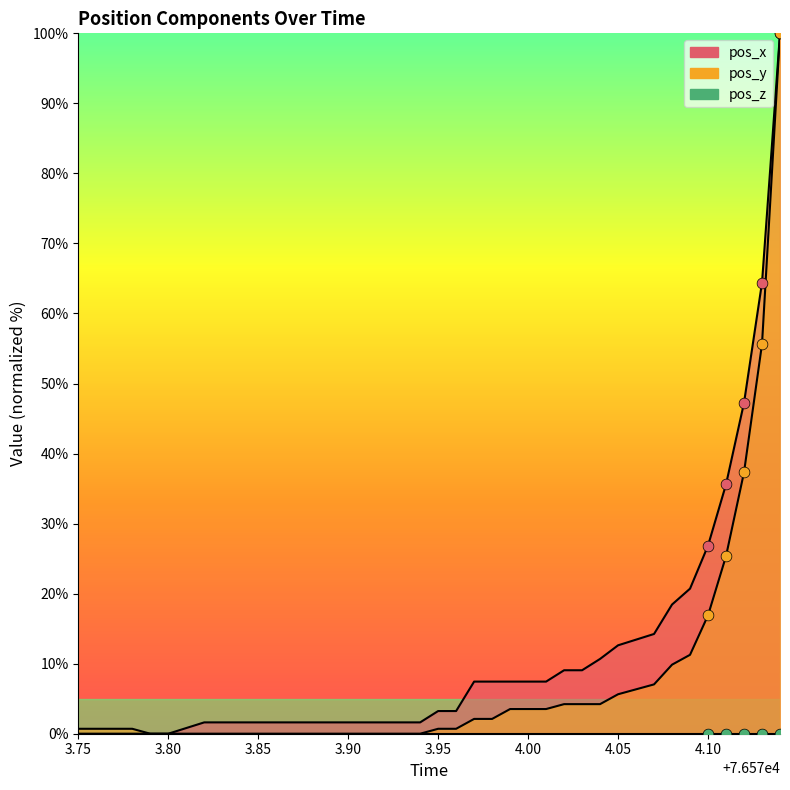

Is the value of pos_y at 76573.84 greater than the value of pos_x at 76573.99?

No